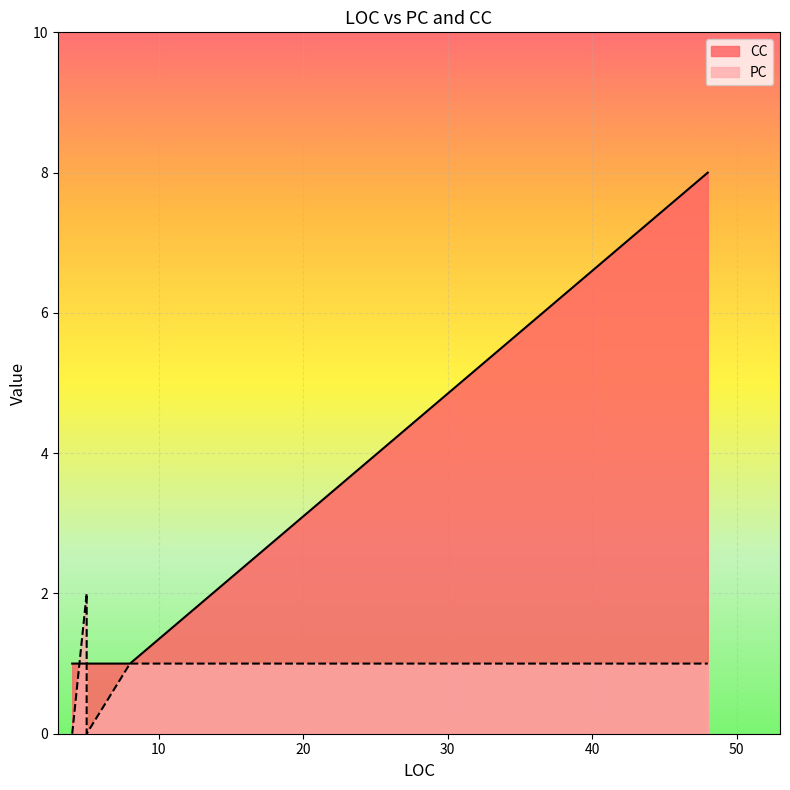

At how many categories does at least one series exceed 1?

3